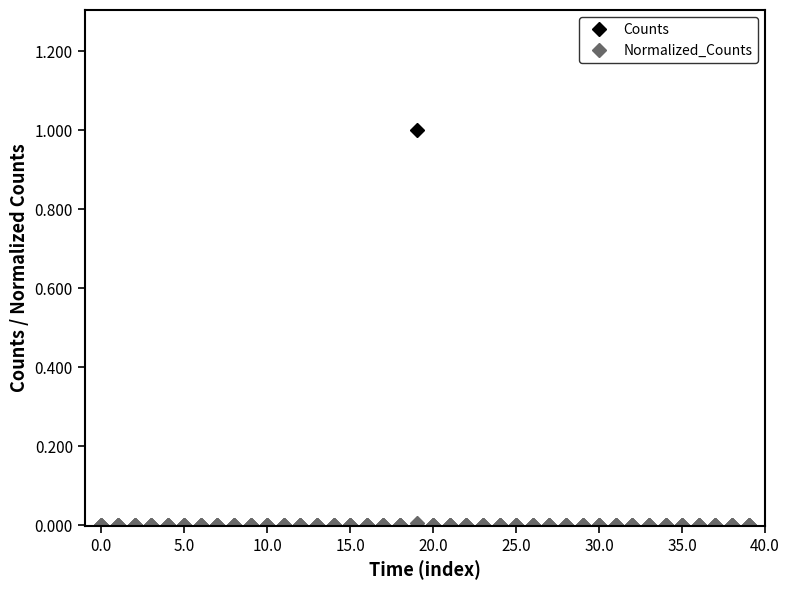

Which series has the largest range (max minus min)?

Counts